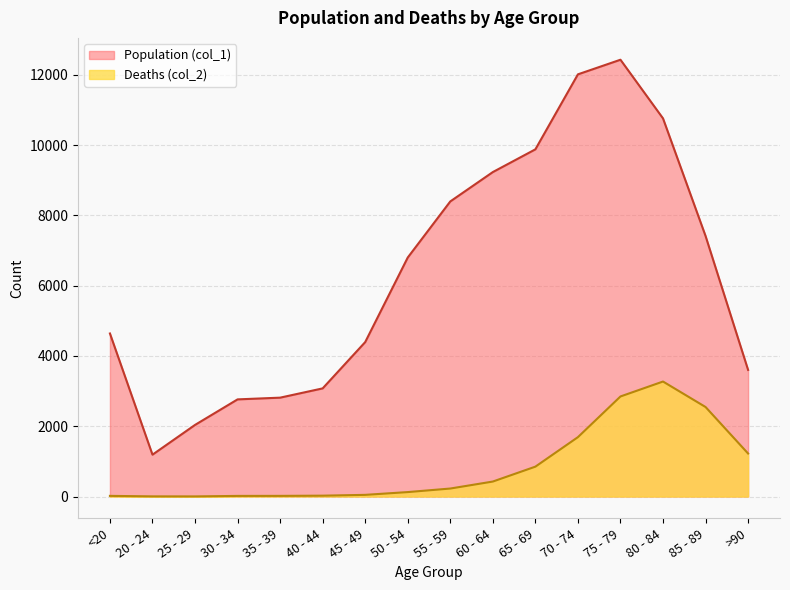

What is the total value across all series at 35 - 39?

2832